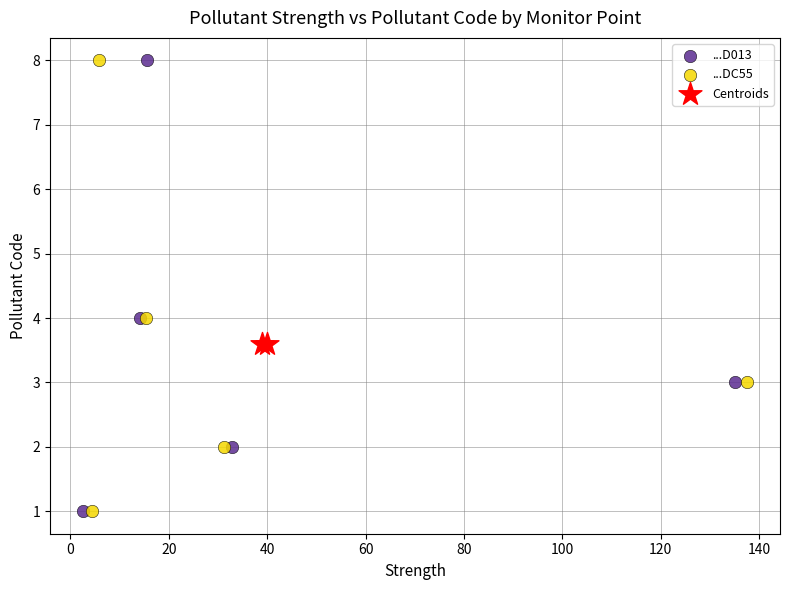

What are all the series names shown in the legend?

...D013, ...DC55, Centroids